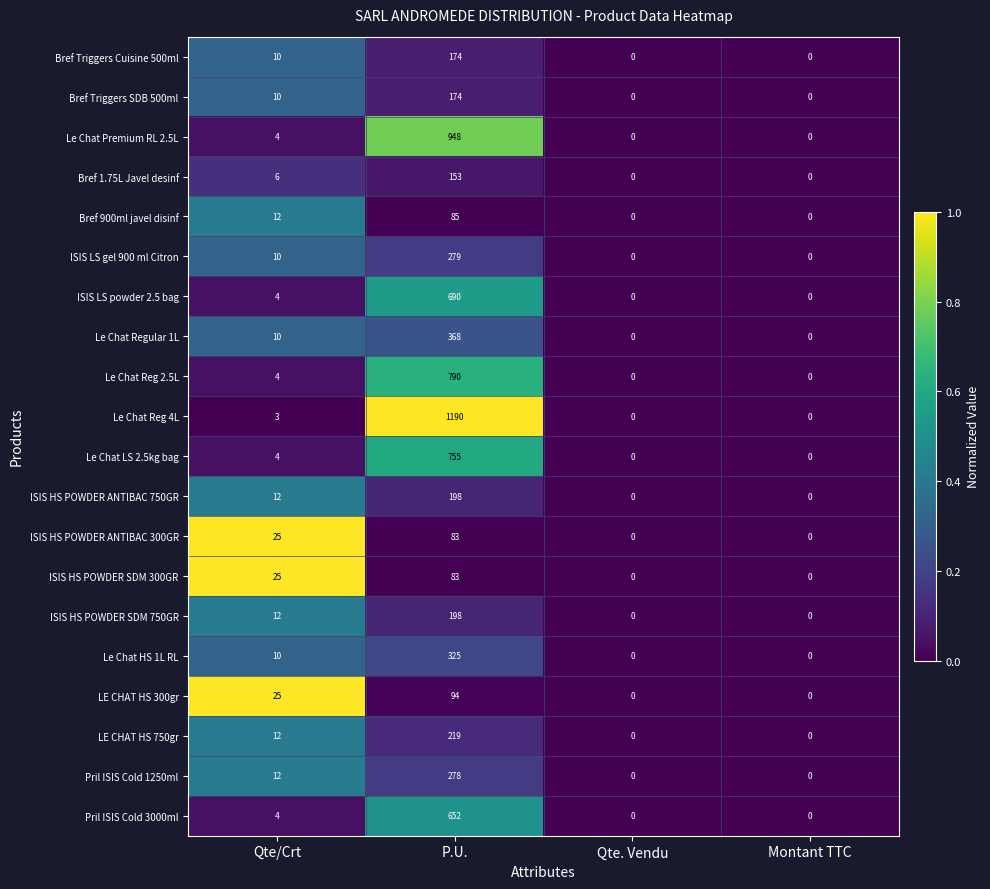

Which series has the largest range (max minus min)?

Le Chat Reg 4L